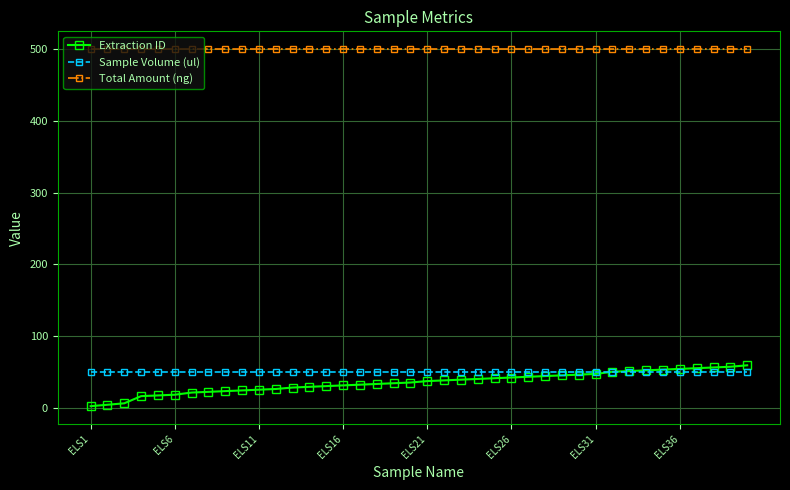

What is the minimum value for Sample Volume (ul)?

50